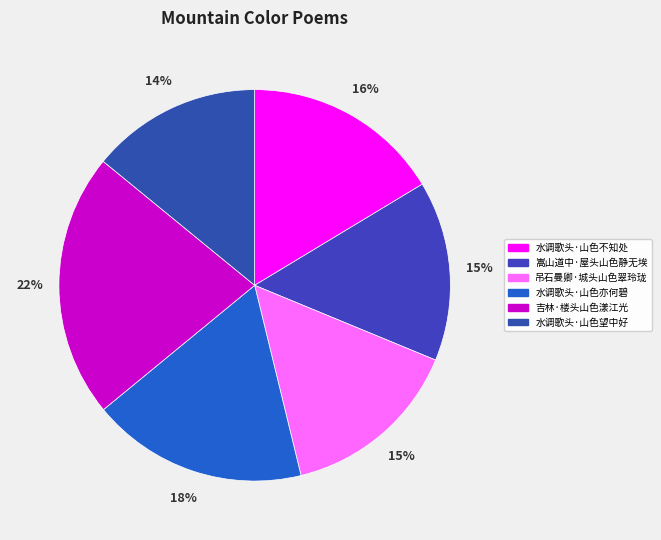

Which slice is the largest?

吉林·楼头山色漾江光